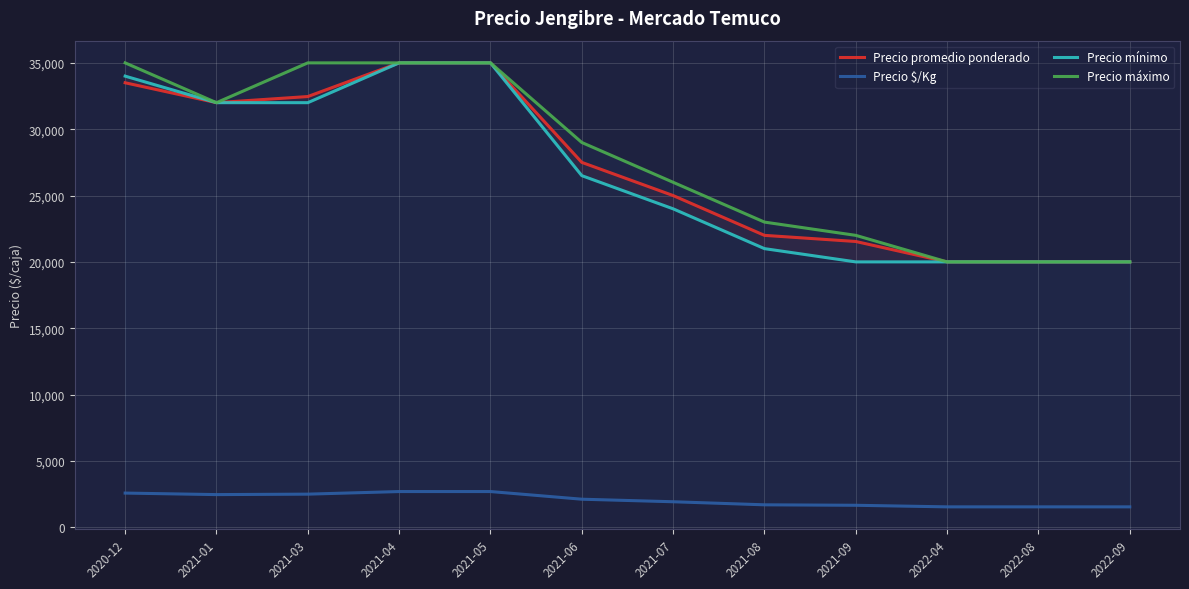

Reading right to left, extract all data points from this chart.

Precio promedio ponderado: 2022-09=20000	2022-08=20000	2022-04=20000	2021-09=21538	2021-08=22000	2021-07=25000	2021-06=27500	2021-05=35000	2021-04=35000	2021-03=32462	2021-01=32000	2020-12=33500
Precio $/Kg: 2022-09=1538	2022-08=1538	2022-04=1538	2021-09=1657	2021-08=1692	2021-07=1923	2021-06=2115	2021-05=2692	2021-04=2692	2021-03=2496	2021-01=2462	2020-12=2577
Precio mínimo: 2022-09=20000	2022-08=20000	2022-04=20000	2021-09=20000	2021-08=21000	2021-07=24000	2021-06=26500	2021-05=35000	2021-04=35000	2021-03=32000	2021-01=32000	2020-12=34000
Precio máximo: 2022-09=20000	2022-08=20000	2022-04=20000	2021-09=22000	2021-08=23000	2021-07=26000	2021-06=29000	2021-05=35000	2021-04=35000	2021-03=35000	2021-01=32000	2020-12=35000